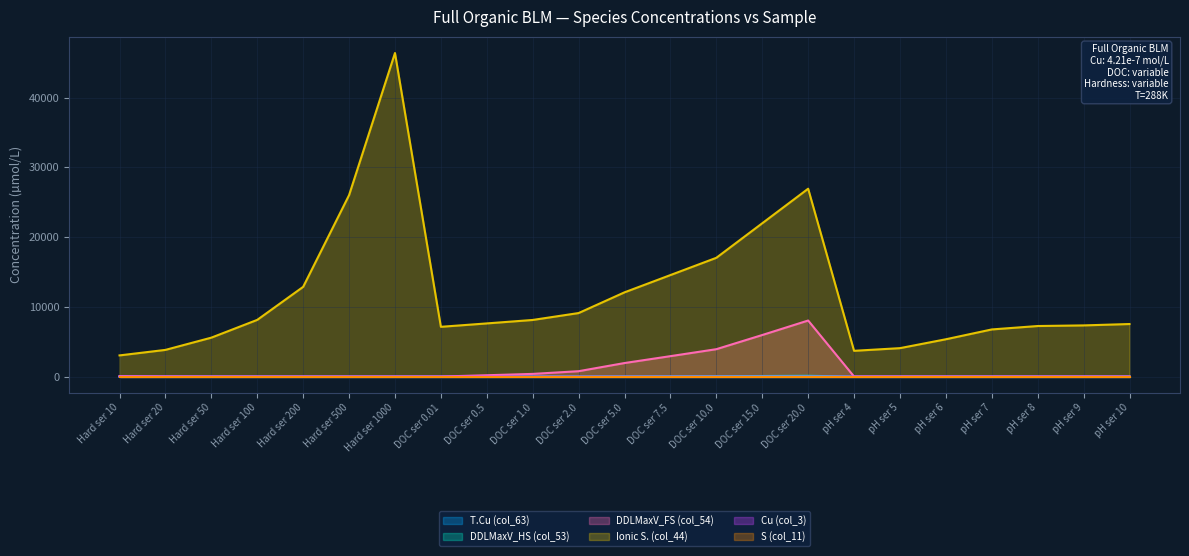

How many lines are shown in the chart?

6